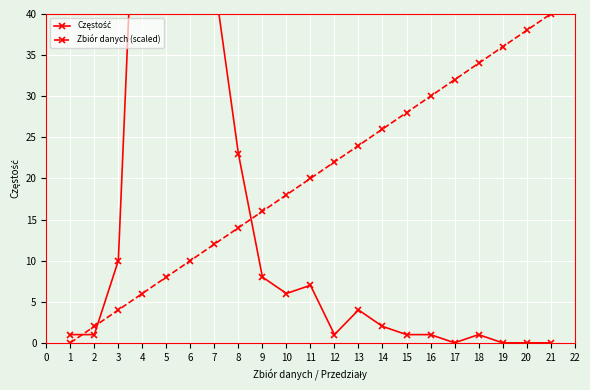

What are all the series names shown in the legend?

Częstość, Zbiór danych (scaled)